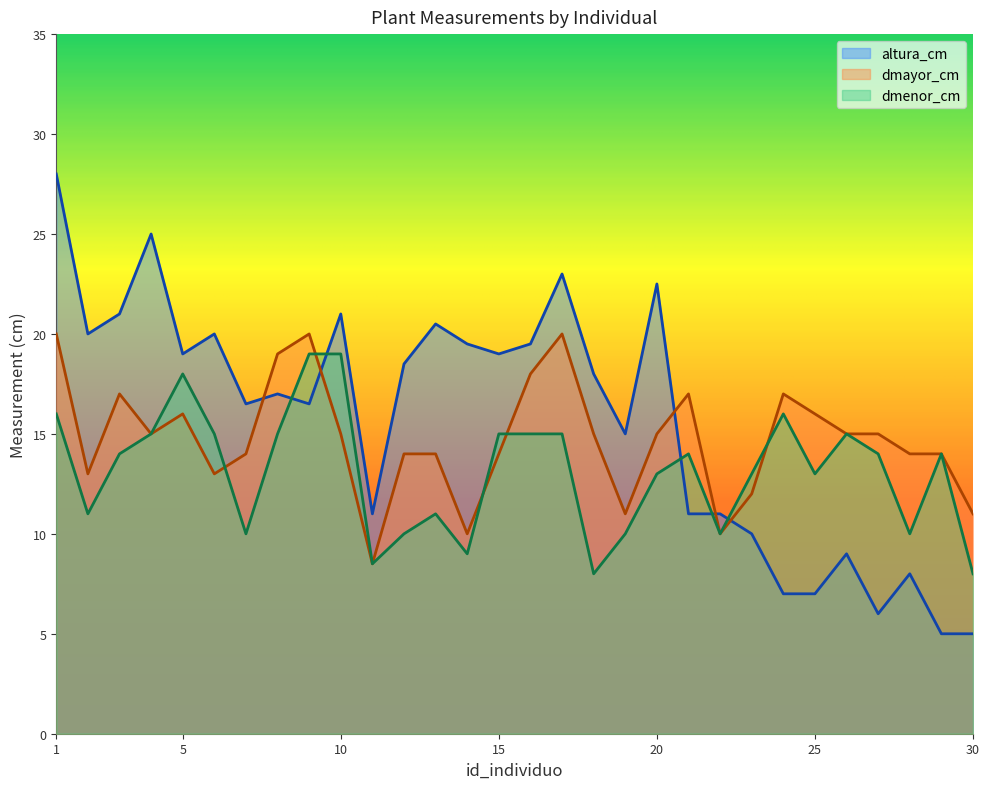

List the series in order of their peak value, highest first.

altura_cm, dmayor_cm, dmenor_cm